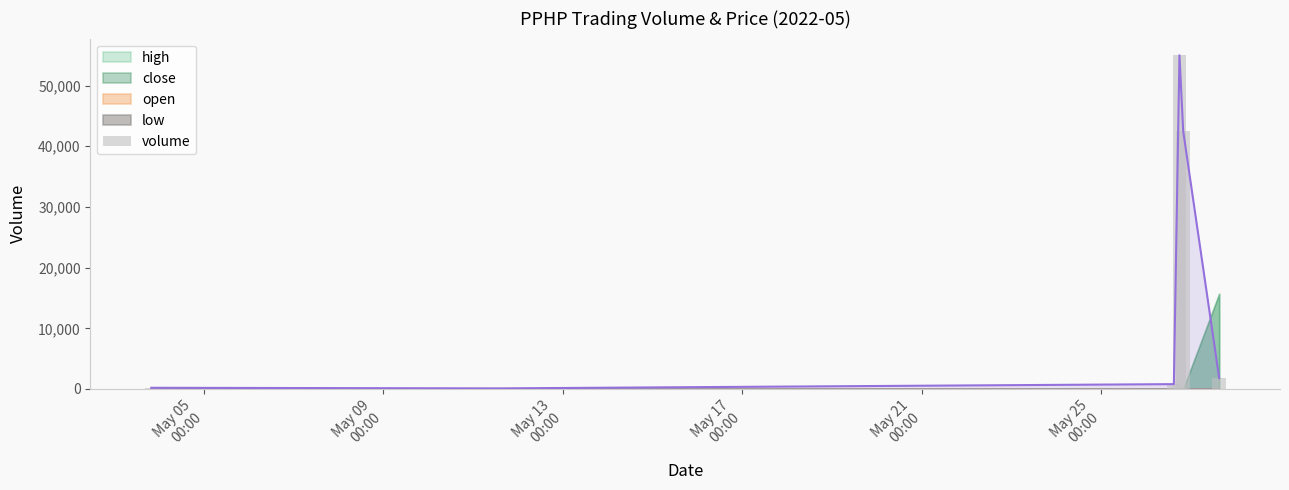

List the labels in order of value, largest first.

May 17
00:00, May 21
00:00, May 25
00:00, May 13
00:00, May 05
00:00, May 09
00:00